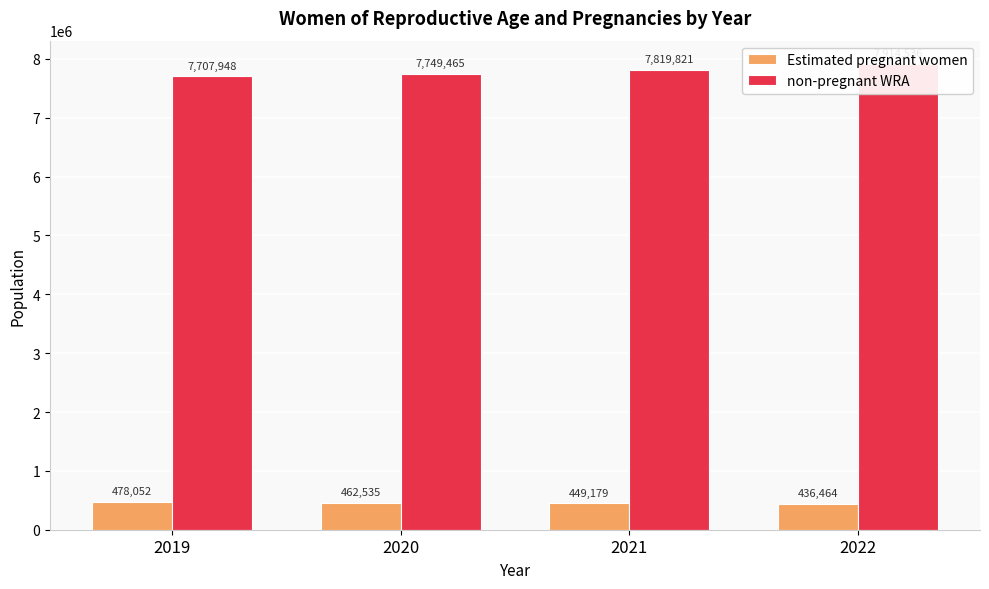

Which series has the largest total across all categories?

non-pregnant WRA